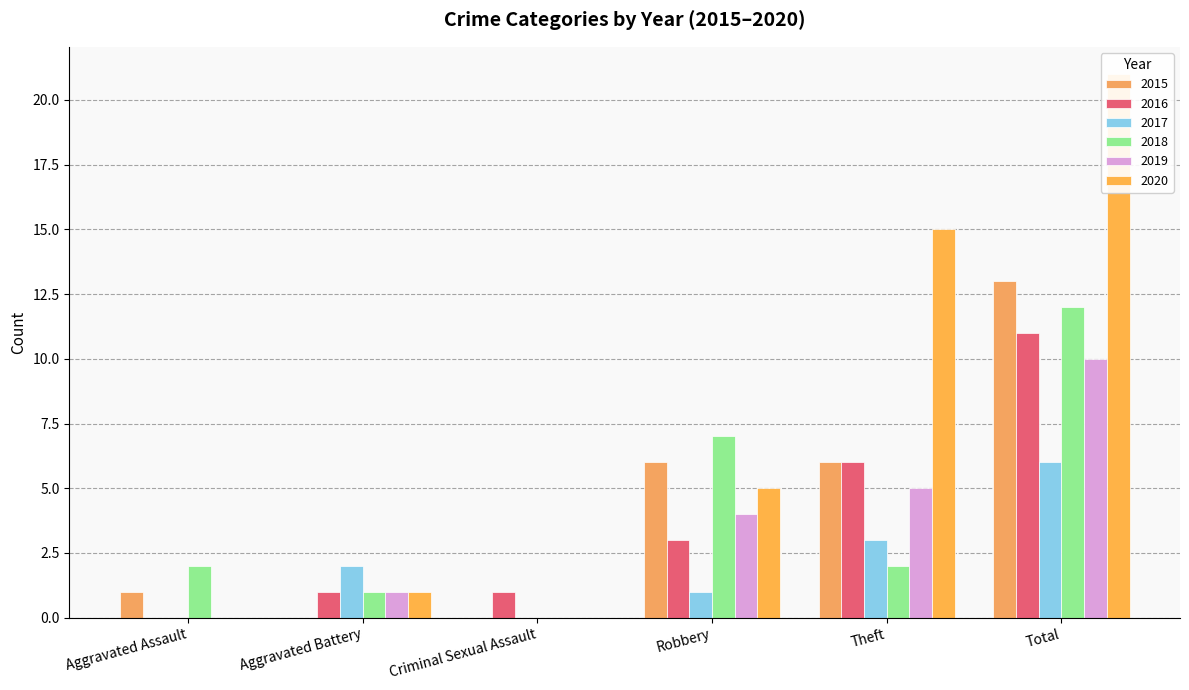

The 2017 series shows 3 at Criminal Sexual Assault. True or false?

False